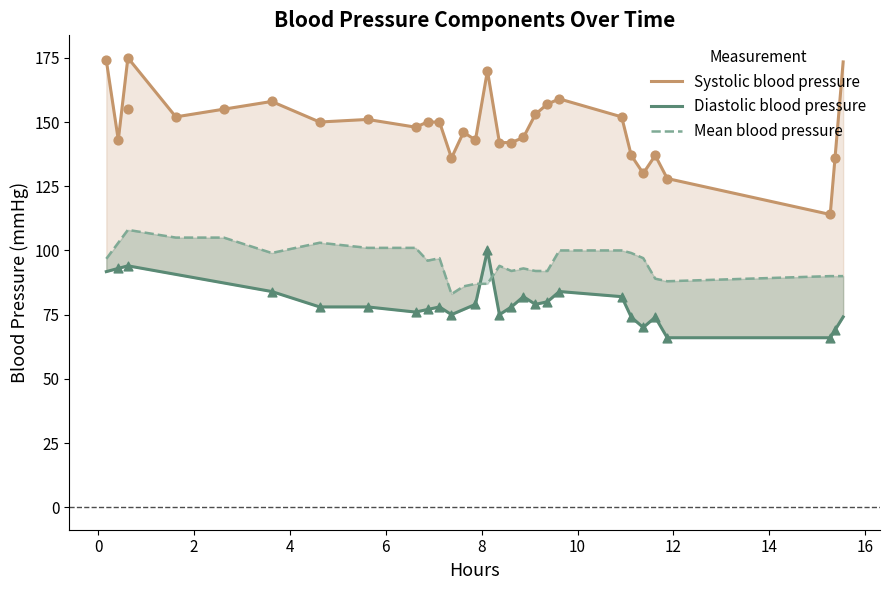

Which series has the widest spread of Y values?

Systolic blood pressure